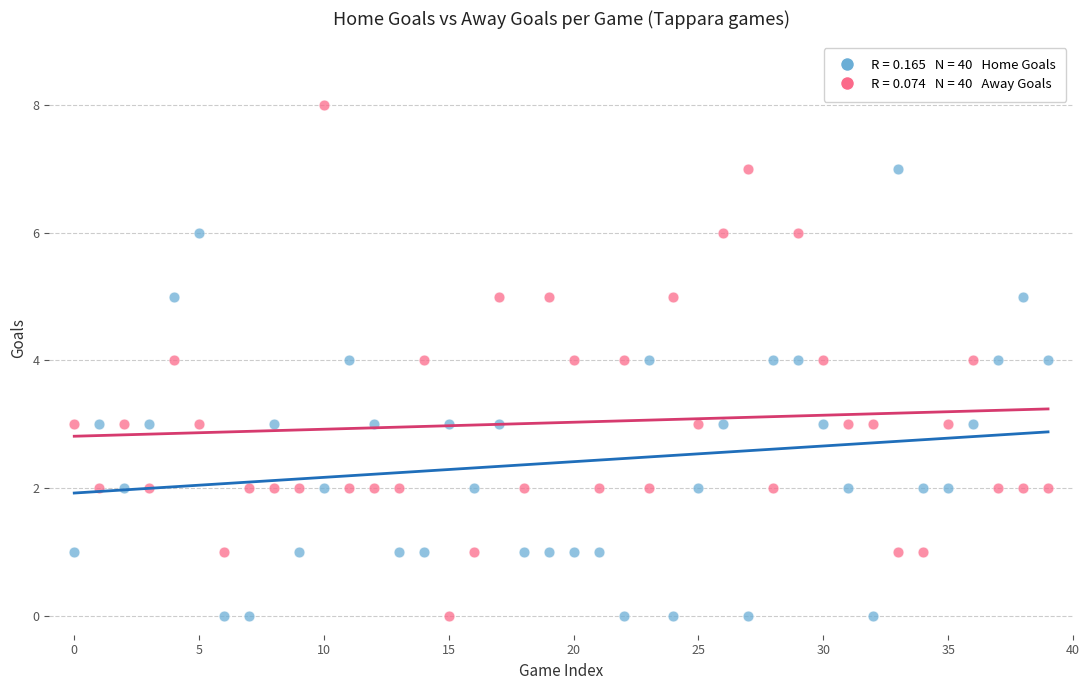

Across all data points, what is the range of Y values (max minus min)?

8